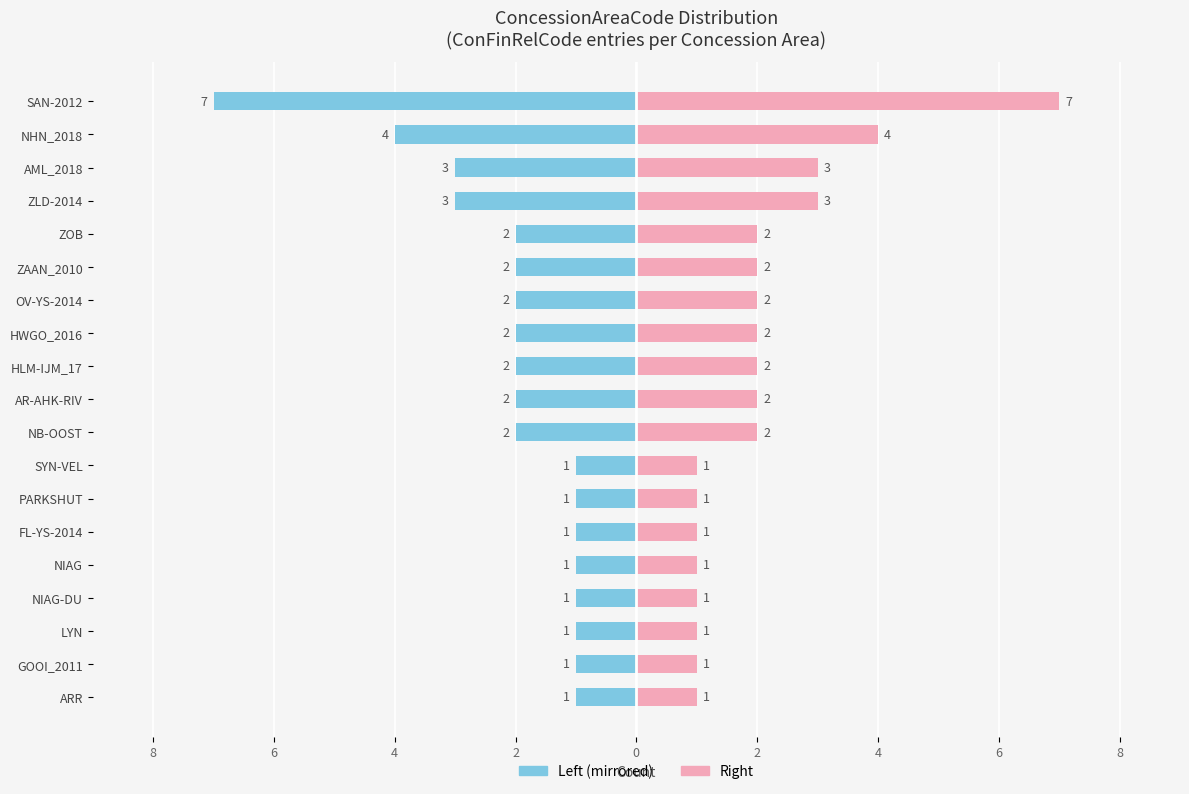

How many categories are shown in the chart?

19